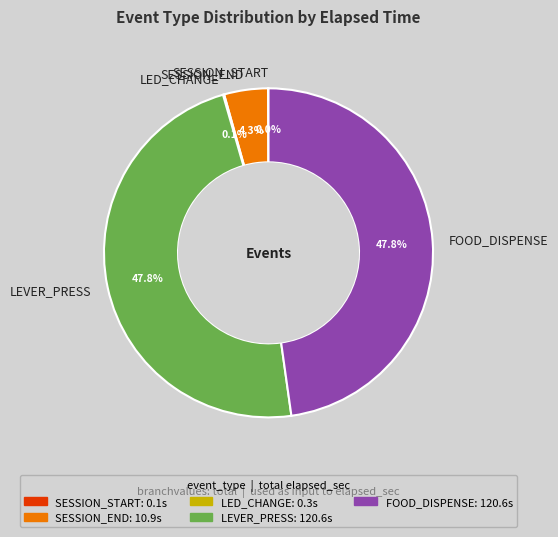

Does FOOD_DISPENSE represent more than half of the total?

No